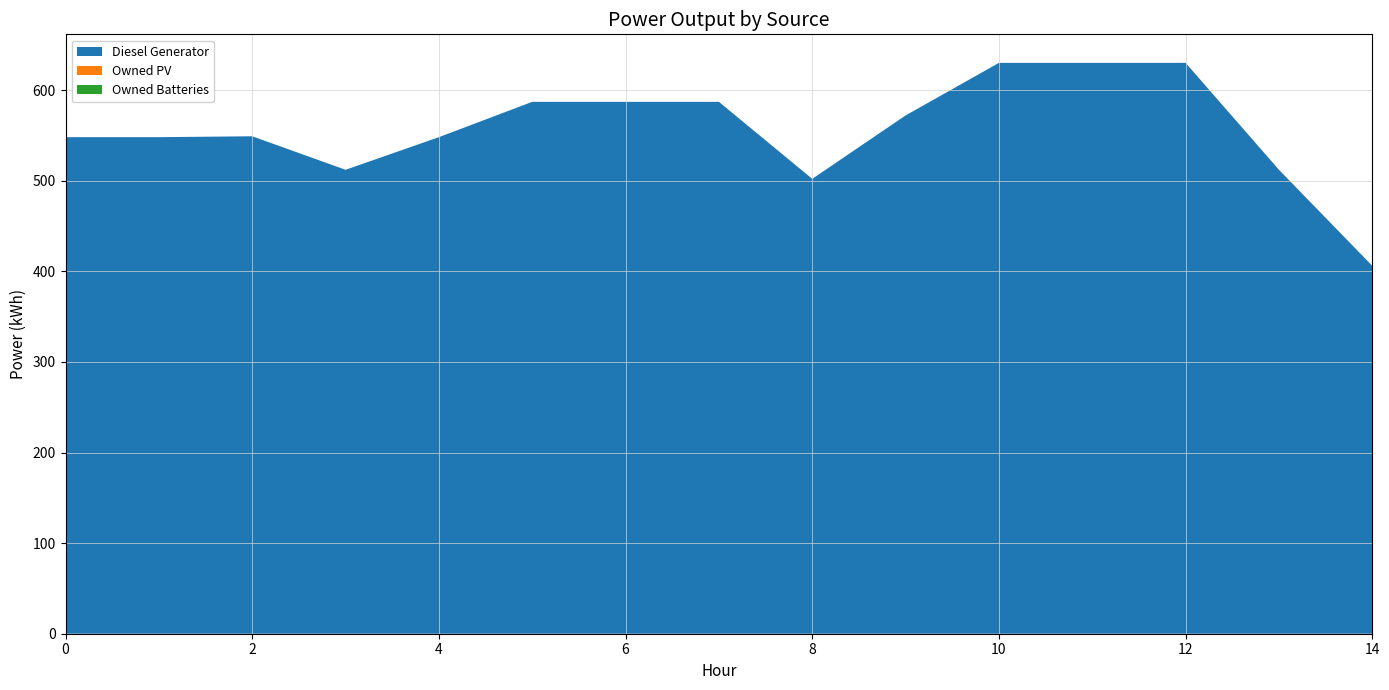

Reading left to right, list all the values displayed in this chart.

Diesel Generator: 0=548	1=548	2=549	3=512	4=548	5=587	6=587	7=587	8=502	9=572	10=630	11=630	12=630	13=512	14=406
Owned PV: 0=0	1=0	2=0	3=0	4=0	5=0	6=0	7=0	8=0	9=0	10=0	11=0	12=0	13=0	14=0
Owned Batteries: 0=0	1=0	2=0	3=0	4=0	5=0	6=0	7=0	8=0	9=0	10=0	11=0	12=0	13=0	14=0